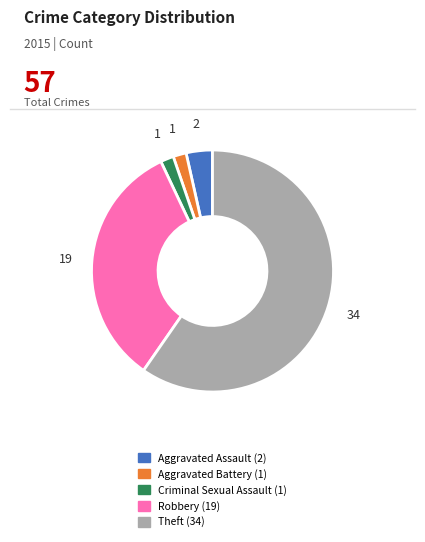

Does Aggravated Assault represent more than half of the total?

No